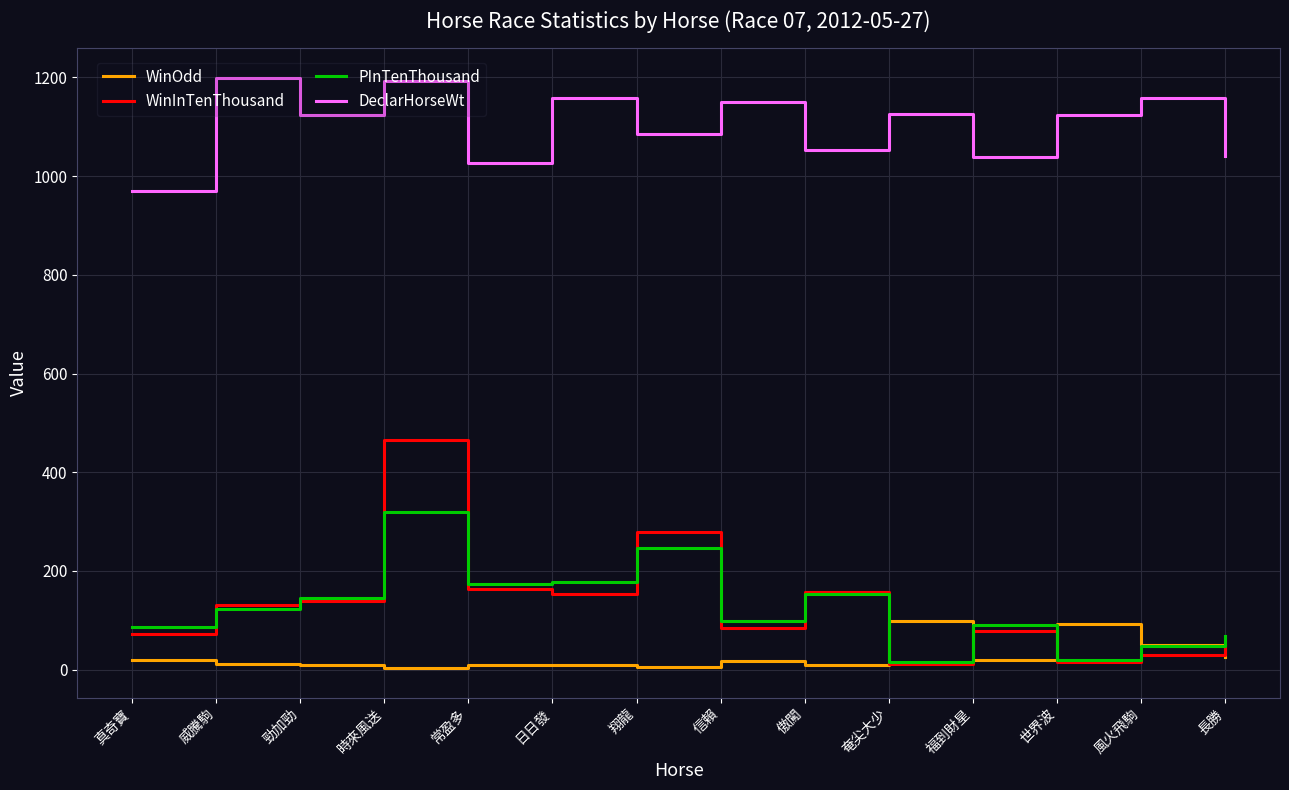

True or false: WinOdd and DeclarHorseWt intersect in this chart.

False